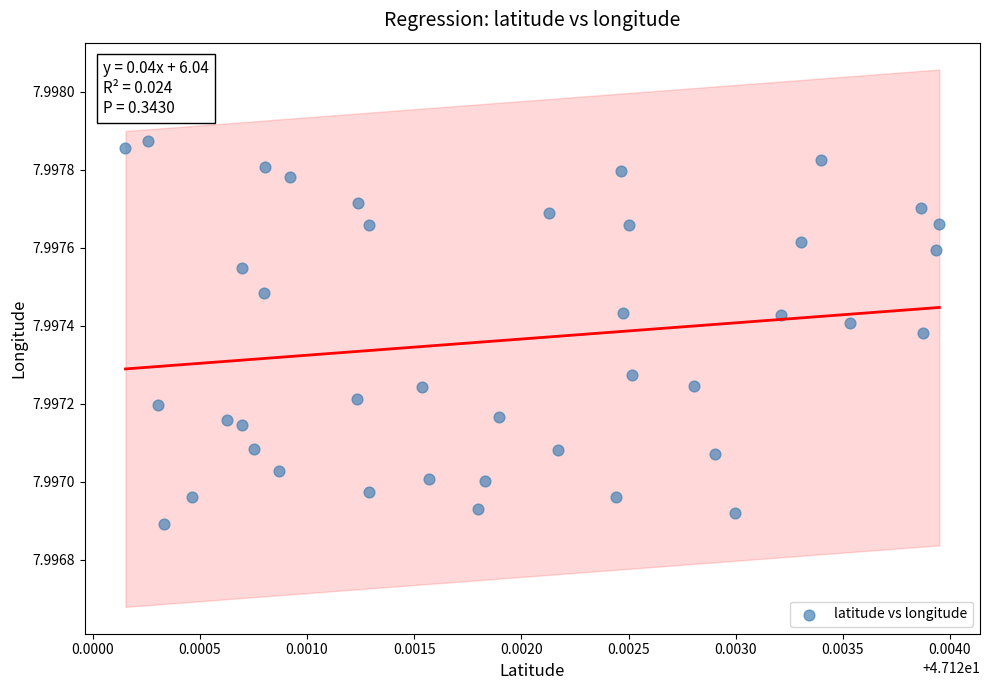

Count the number of points in this scatter plot.

40